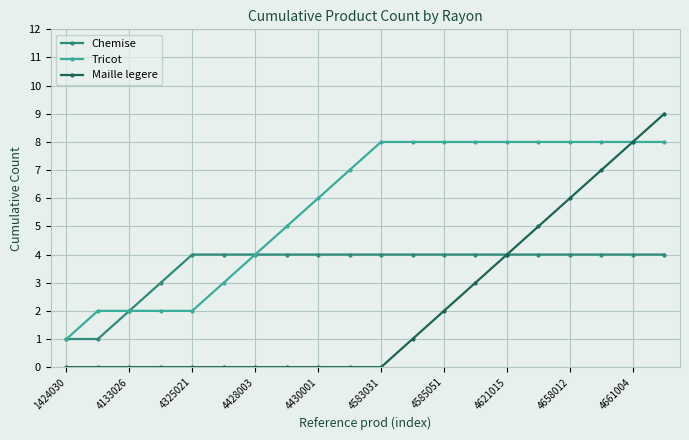

List the series in order of their overall mean, highest first.

Tricot, Chemise, Maille legere